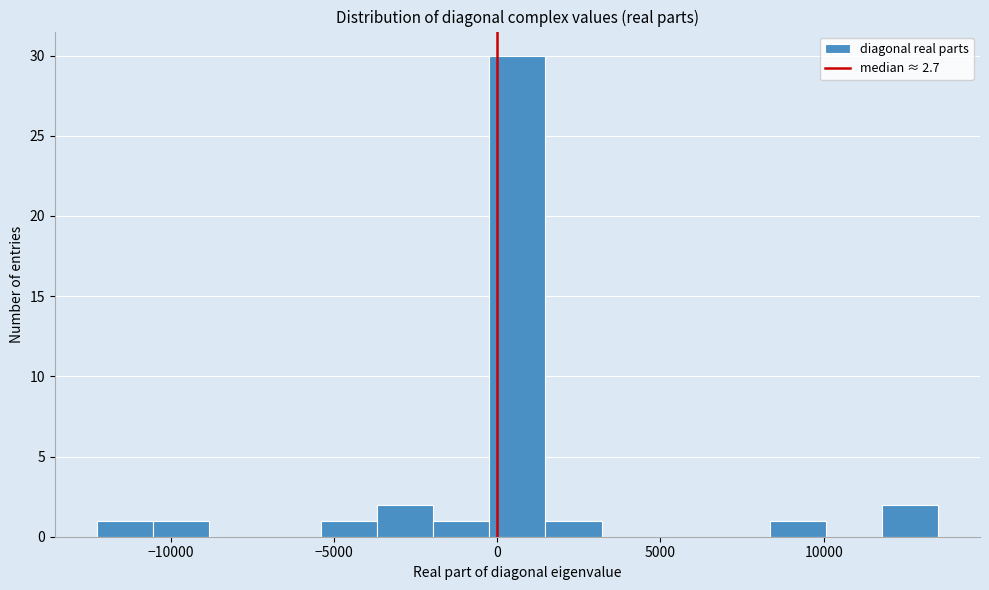

Read against the x-axis, roughly where is the centre of the tallest bar?

500